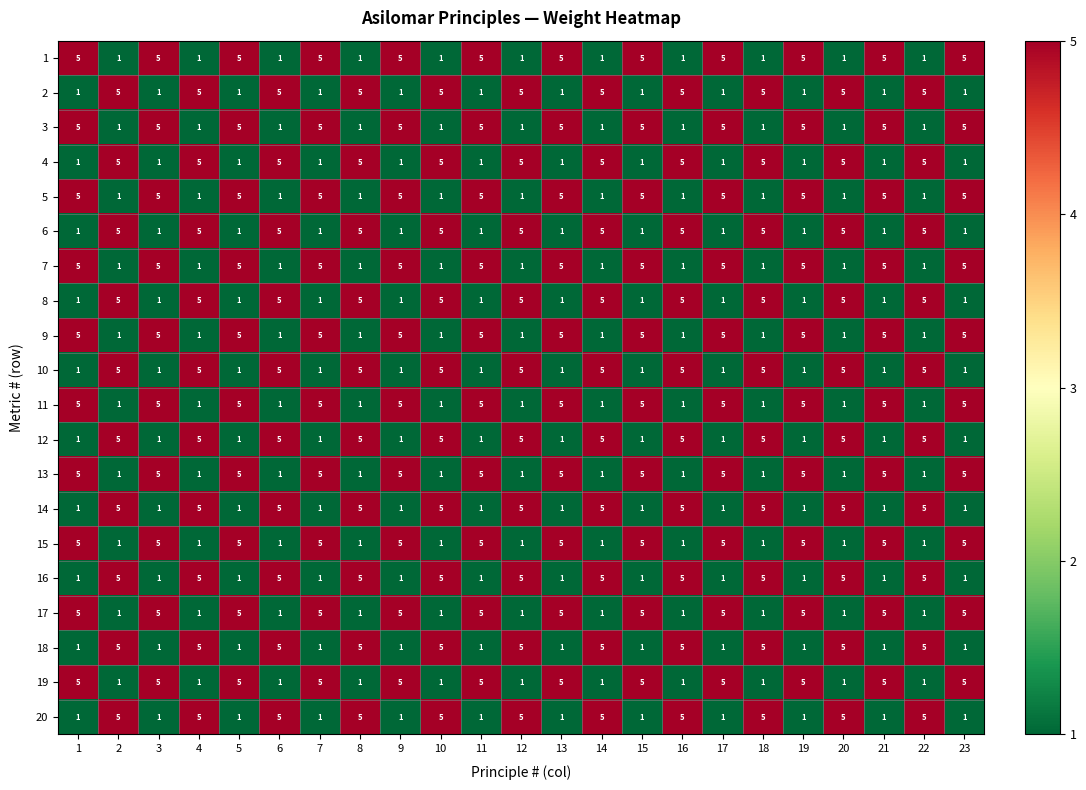

What is the spread (max minus min) of values at 8?

4